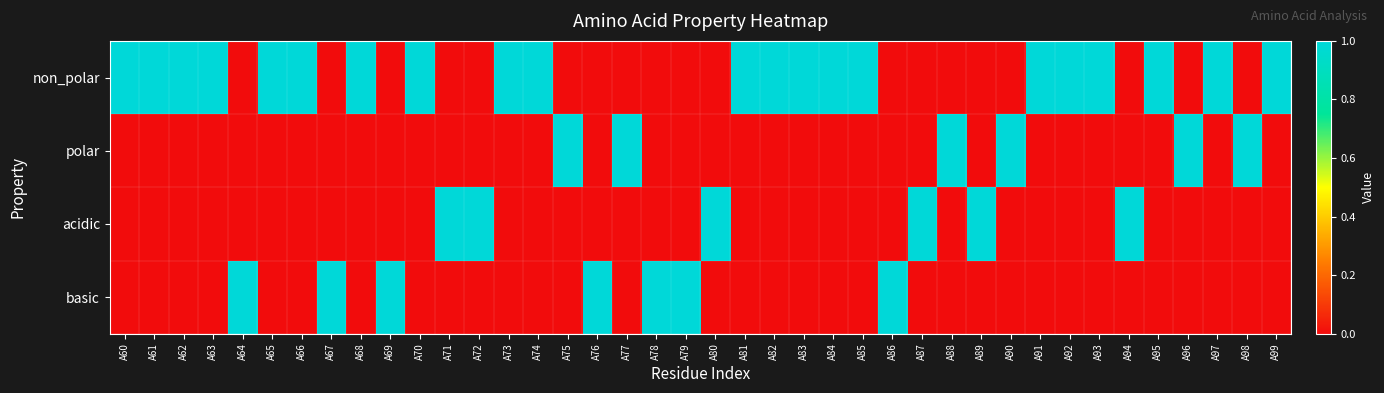

Reading left to right, what are all the values shown in this chart?

non_polar: A60=1	A61=1	A62=1	A63=1	A64=0	A65=1	A66=1	A67=0	A68=1	A69=0	A70=1	A71=0	A72=0	A73=1	A74=1	A75=0	A76=0	A77=0	A78=0	A79=0	A80=0	A81=1	A82=1	A83=1	A84=1	A85=1	A86=0	A87=0	A88=0	A89=0	A90=0	A91=1	A92=1	A93=1	A94=0	A95=1	A96=0	A97=1	A98=0	A99=1
polar: A60=0	A61=0	A62=0	A63=0	A64=0	A65=0	A66=0	A67=0	A68=0	A69=0	A70=0	A71=0	A72=0	A73=0	A74=0	A75=1	A76=0	A77=1	A78=0	A79=0	A80=0	A81=0	A82=0	A83=0	A84=0	A85=0	A86=0	A87=0	A88=1	A89=0	A90=1	A91=0	A92=0	A93=0	A94=0	A95=0	A96=1	A97=0	A98=1	A99=0
acidic: A60=0	A61=0	A62=0	A63=0	A64=0	A65=0	A66=0	A67=0	A68=0	A69=0	A70=0	A71=1	A72=1	A73=0	A74=0	A75=0	A76=0	A77=0	A78=0	A79=0	A80=1	A81=0	A82=0	A83=0	A84=0	A85=0	A86=0	A87=1	A88=0	A89=1	A90=0	A91=0	A92=0	A93=0	A94=1	A95=0	A96=0	A97=0	A98=0	A99=0
basic: A60=0	A61=0	A62=0	A63=0	A64=1	A65=0	A66=0	A67=1	A68=0	A69=1	A70=0	A71=0	A72=0	A73=0	A74=0	A75=0	A76=1	A77=0	A78=1	A79=1	A80=0	A81=0	A82=0	A83=0	A84=0	A85=0	A86=1	A87=0	A88=0	A89=0	A90=0	A91=0	A92=0	A93=0	A94=0	A95=0	A96=0	A97=0	A98=0	A99=0